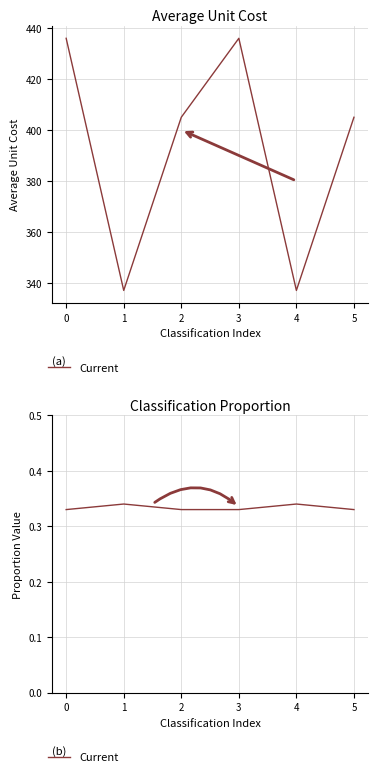

Is it true that the value at 0 is 0.3?

True